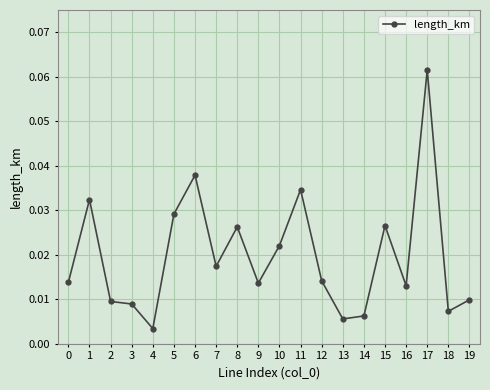

True or false: there are more than 1 points higher than both neighbors.

True